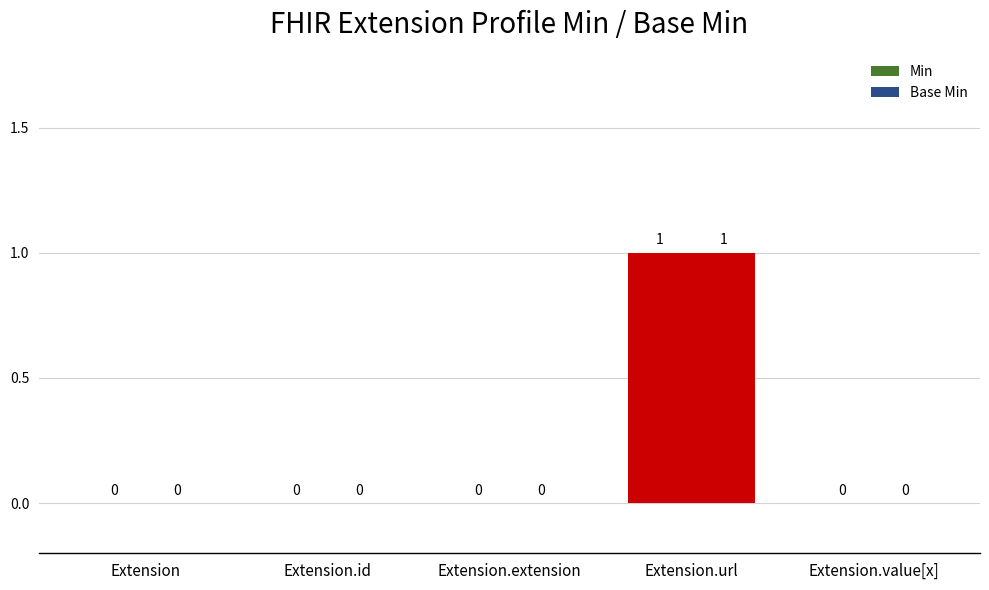

Which category has the lowest value across all series?

Extension